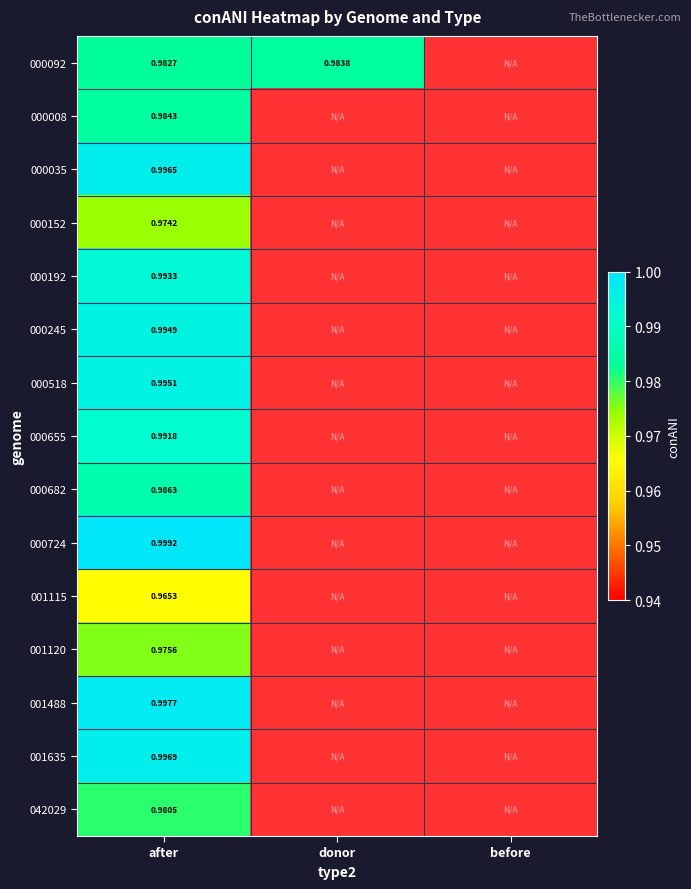

At how many categories does at least one series exceed 0?

2